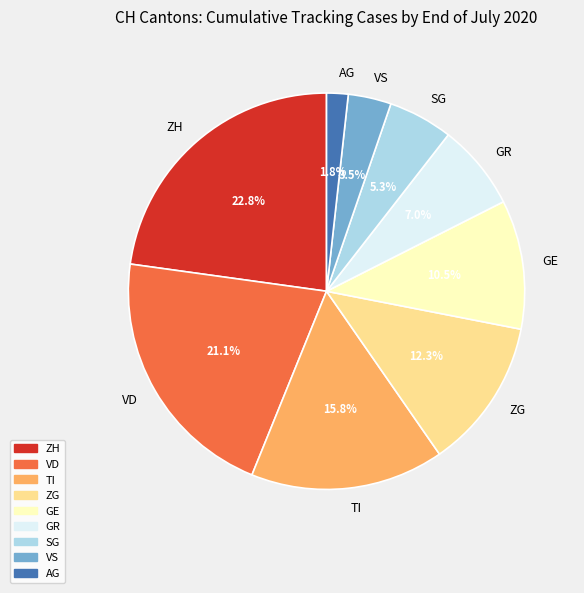

Which has a higher value, TI or ZH?

ZH